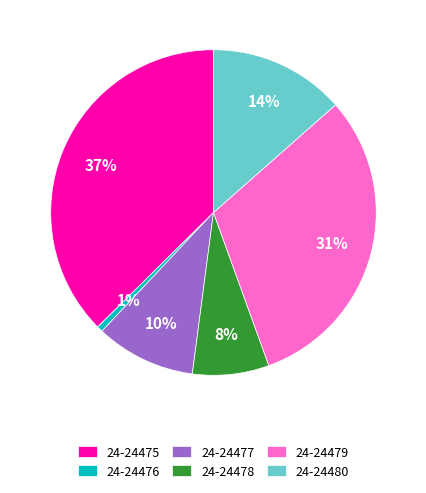

Does 24-24476 account for over 50% of the chart?

No